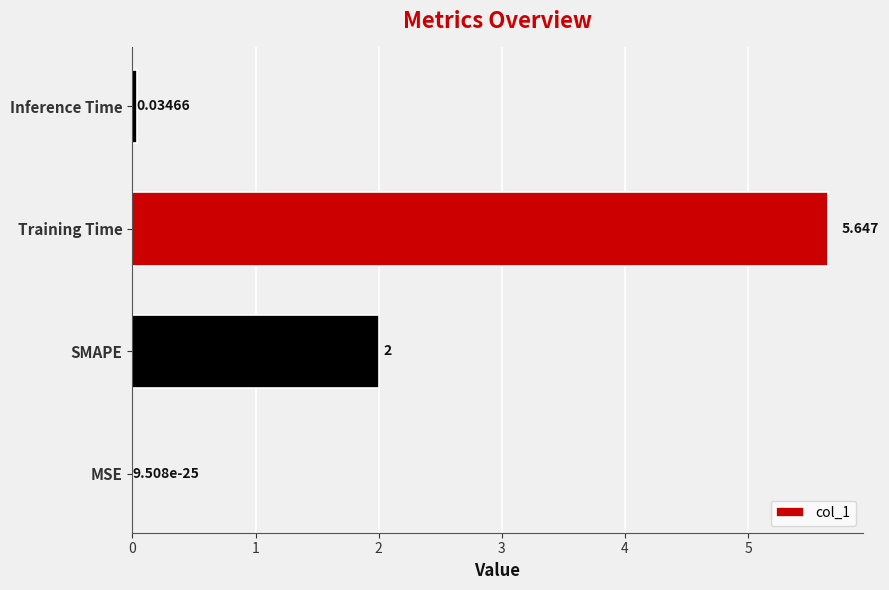

Are the bars grouped side by side (vs. stacked)?

No